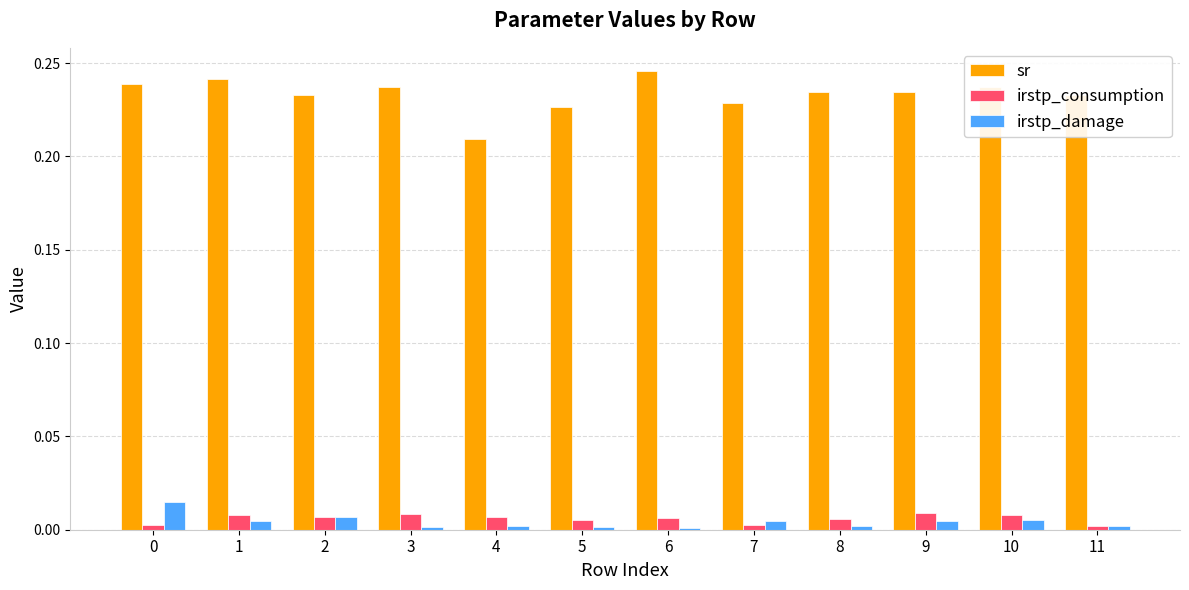

How many data points does each series have?

12